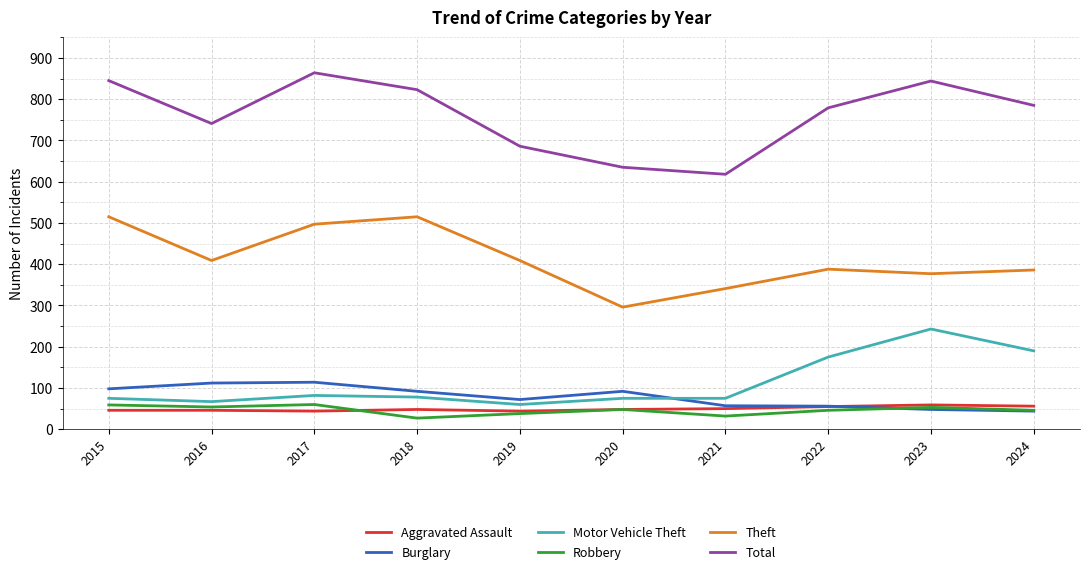

What is the minimum value for Total?

618